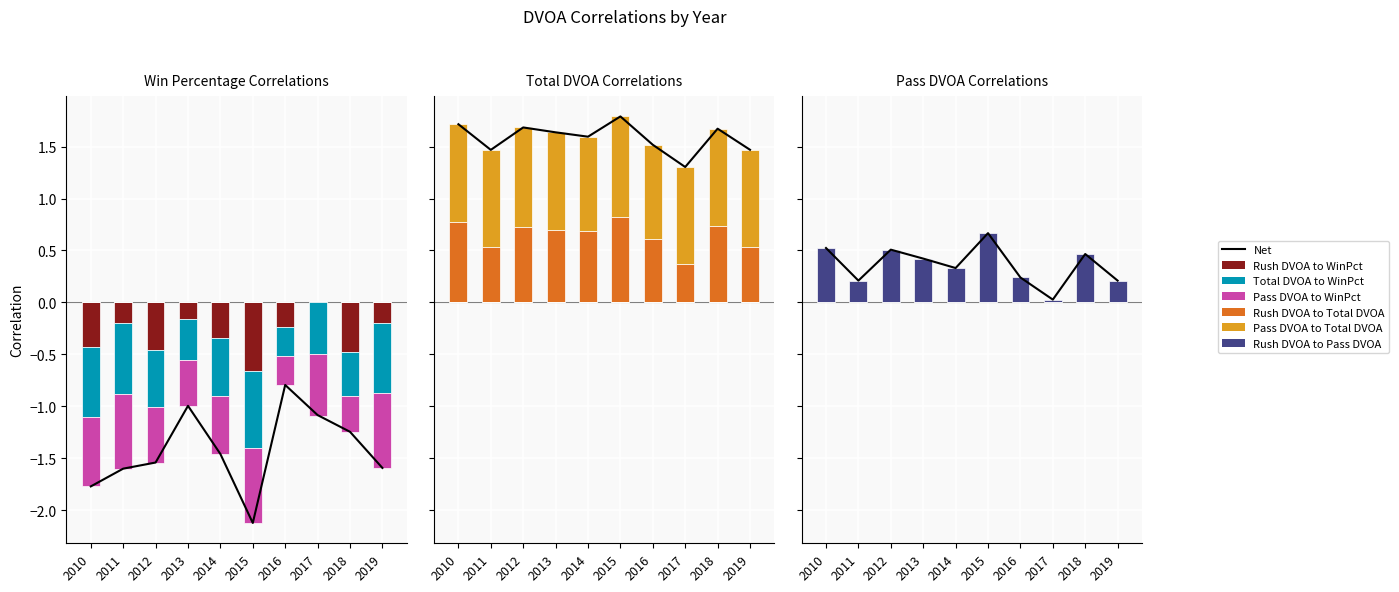

Rank the series at 2013 from lowest to highest value.

Pass DVOA to WinPct, Total DVOA to WinPct, Rush DVOA to WinPct, Rush DVOA to Pass DVOA, Rush DVOA to Total DVOA, Pass DVOA to Total DVOA